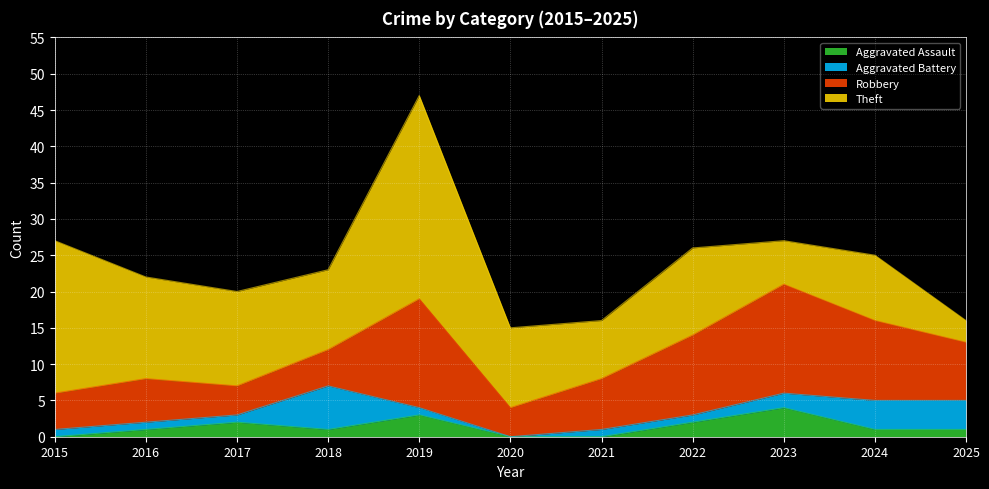

Which series has the largest total across all categories?

Theft